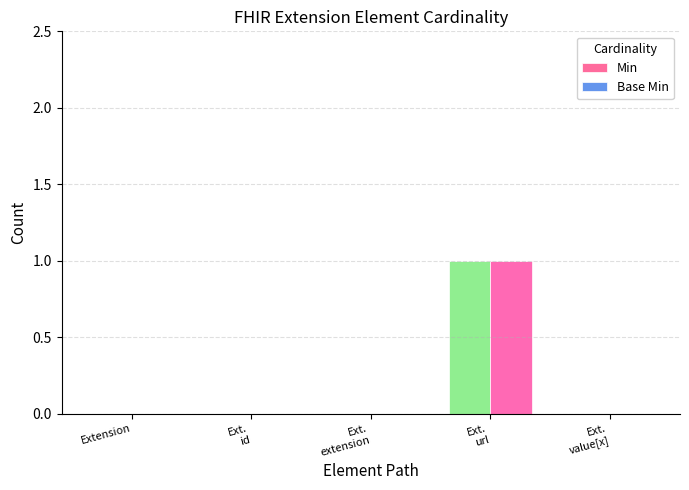

The value of Base Min at Extension is 0. True or false?

True